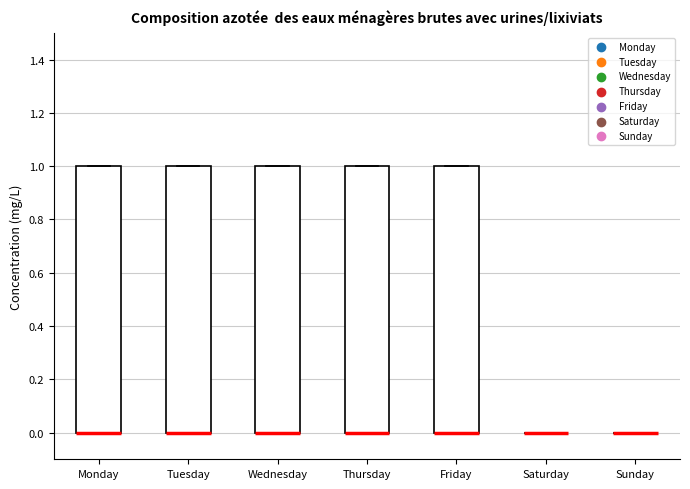

Reading left to right, read every box against the y-axis: the position of its median line, the range the box covers, and the ends of its whiskers. The values are not printed on the chart, so give them approximately, as read against the axis.

Monday: median 0 (drawn on the box's lower edge), box 0 to 1, whiskers 0 to 1
Tuesday: median 0 (drawn on the box's lower edge), box 0 to 1, whiskers 0 to 1
Wednesday: median 0 (drawn on the box's lower edge), box 0 to 1, whiskers 0 to 1
Thursday: median 0 (drawn on the box's lower edge), box 0 to 1, whiskers 0 to 1
Friday: median 0 (drawn on the box's lower edge), box 0 to 1, whiskers 0 to 1
Saturday: box collapsed to a line at 0, whiskers 0 to 0
Sunday: box collapsed to a line at 0, whiskers 0 to 0